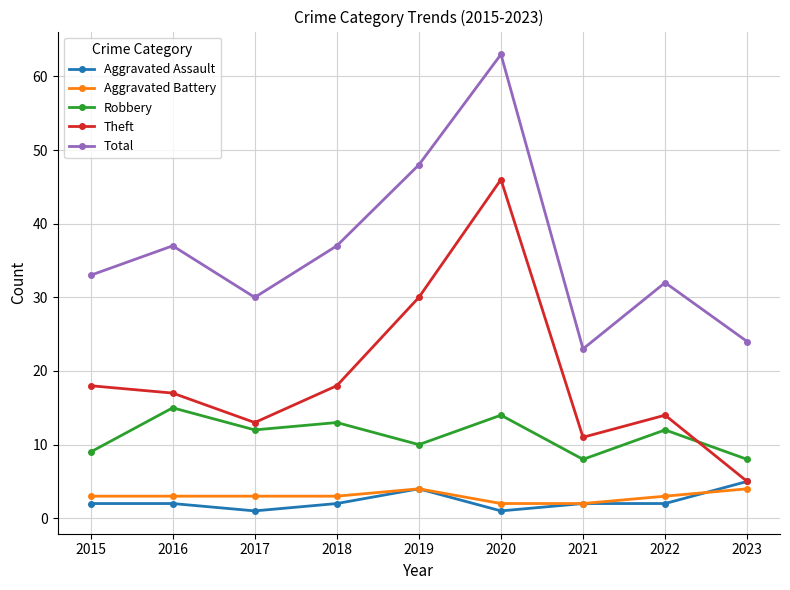

Count the Aggravated Assault values in the range 2 to 3.

5